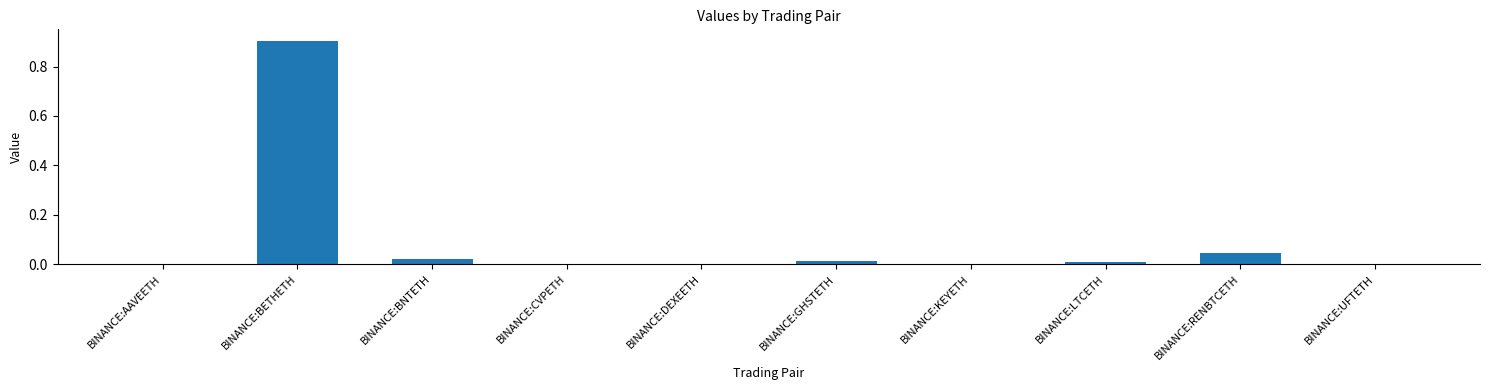

The value at BINANCE:GHSTETH is 0.0. True or false?

True